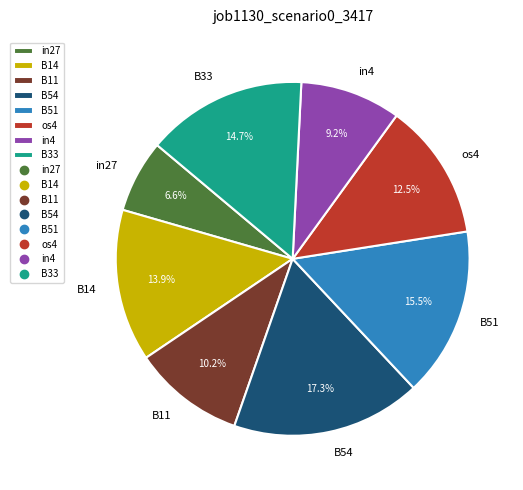

Rank the categories by value from lowest to highest.

in27, in4, B11, os4, B14, B33, B51, B54